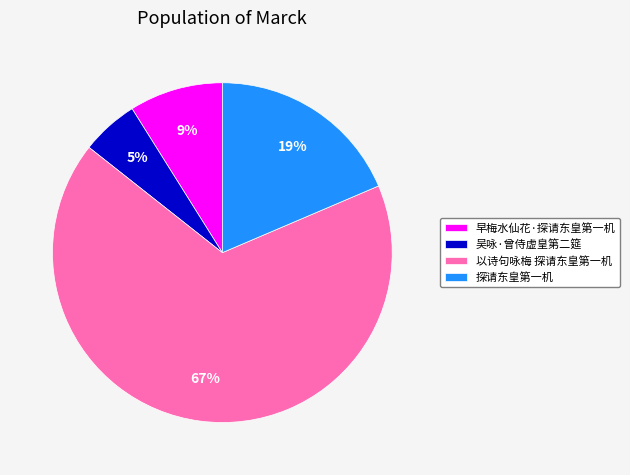

To the nearest percent, what is the average slice percentage?

25%